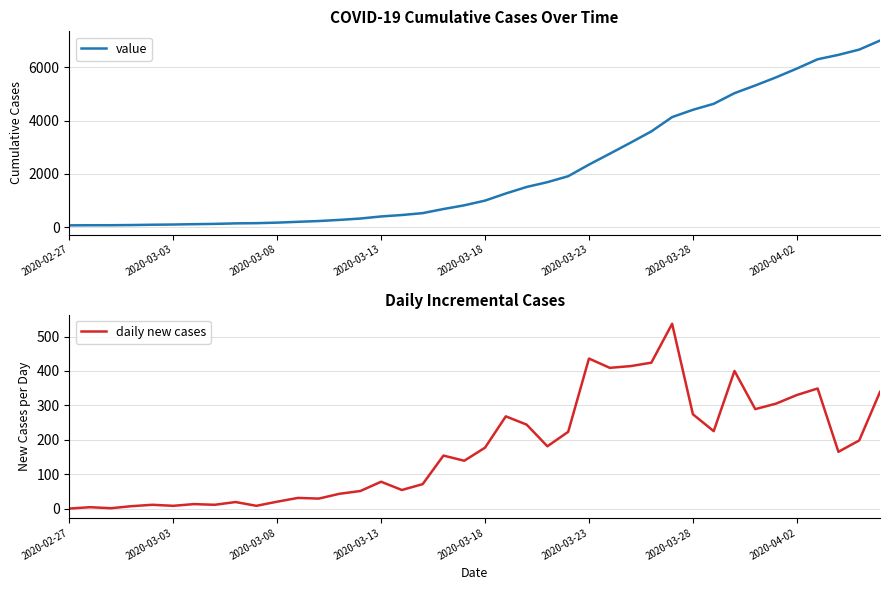

Is it true that daily new cases equals -333 at 2020-02-27?

False